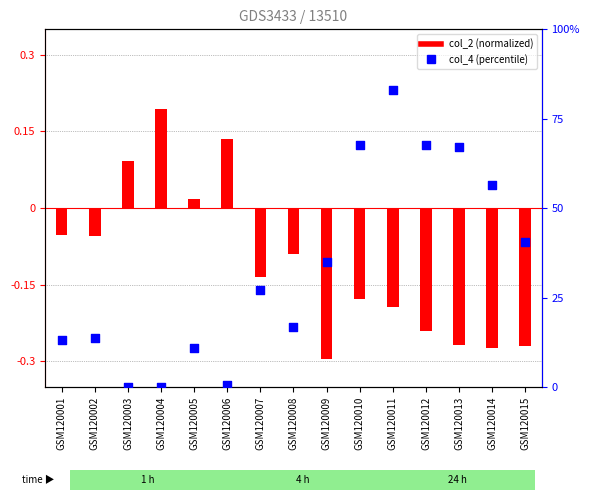

At how many categories does at least one series exceed 66?

4